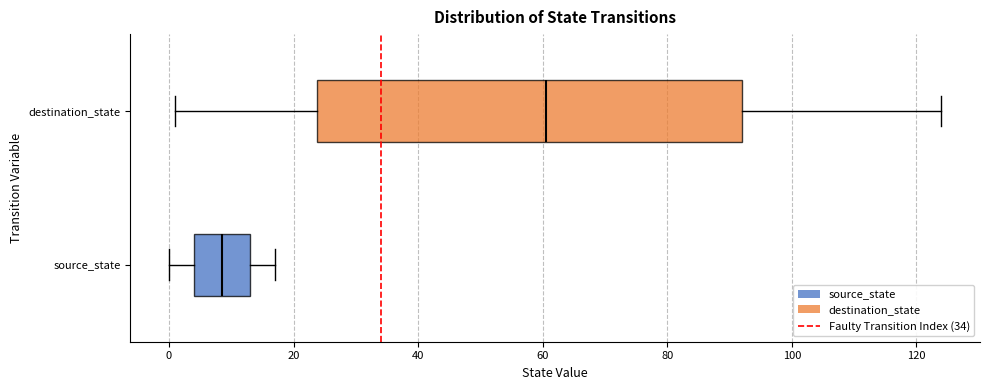

Where does the median line of the box for destination_state sit on the x-axis? The values are not printed on the chart, so give them approximately, as read against the axis.

60